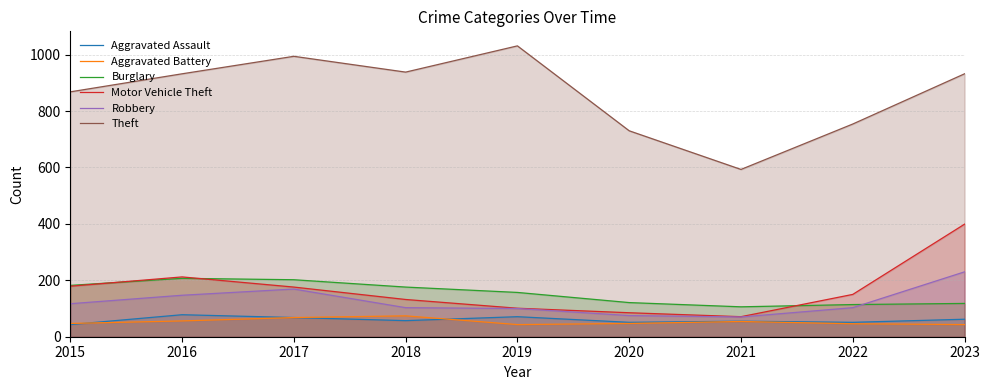

What are all the series names shown in the legend?

Aggravated Assault, Aggravated Battery, Burglary, Motor Vehicle Theft, Robbery, Theft